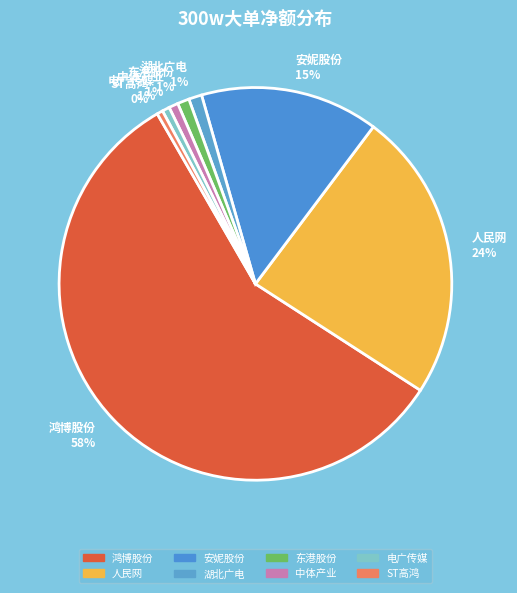

Is there a majority slice in this chart?

Yes